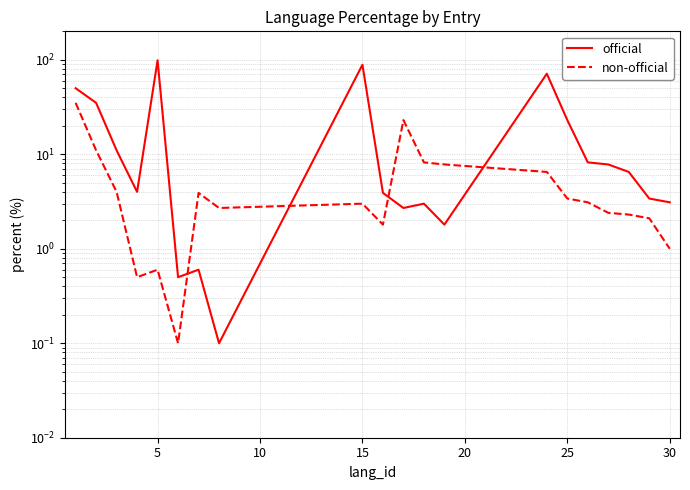

What is the difference between the maximum and minimum values in the official series?

98.7